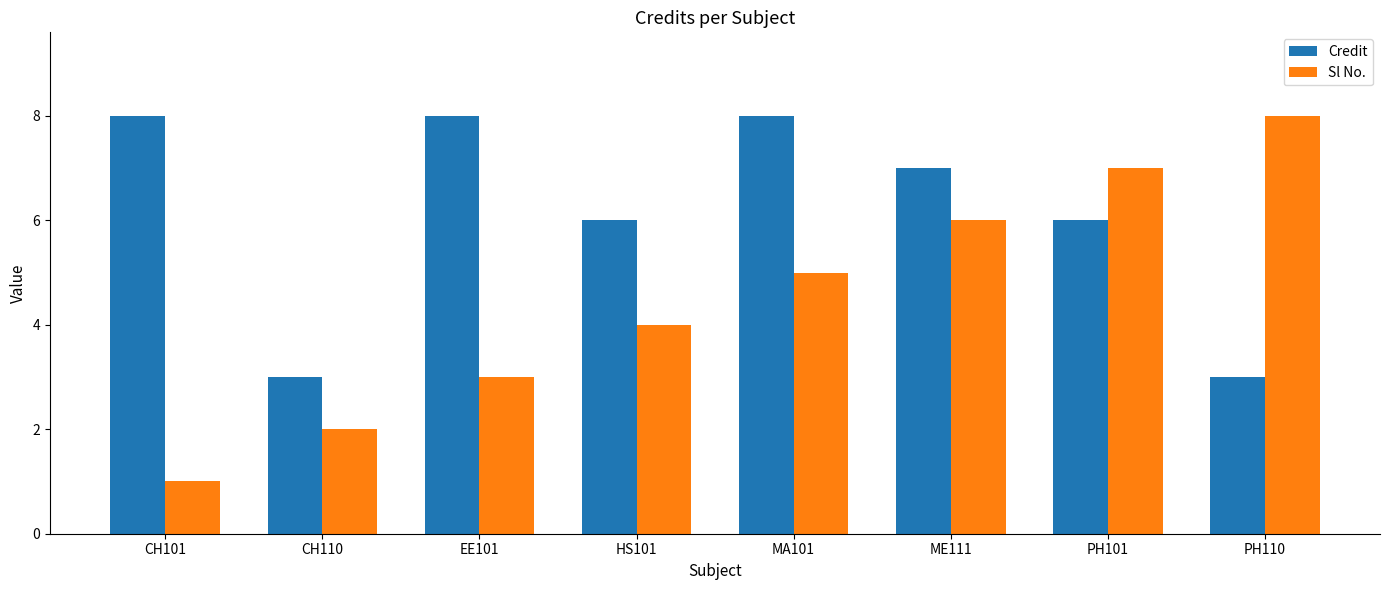

Which series has the widest spread of values?

Sl No.